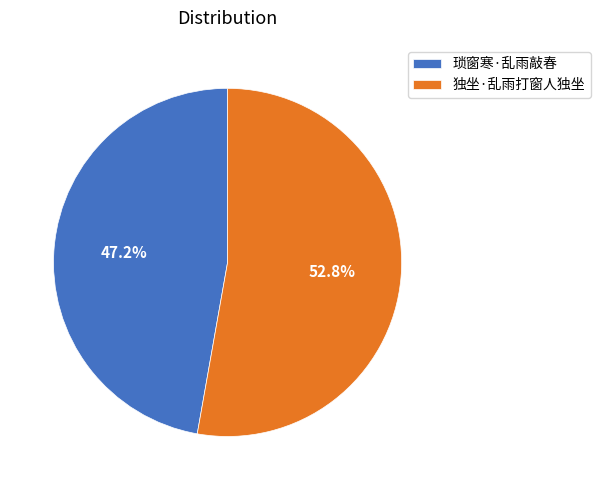

To the nearest percent, what percentage of the pie is 独坐·乱雨打窗人独坐?

53%